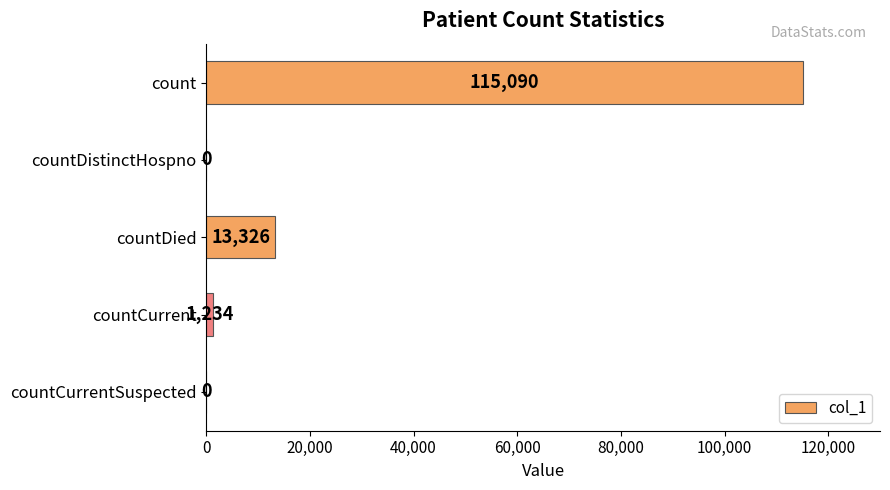

Is it true that the value at countCurrentSuspected is 0?

True